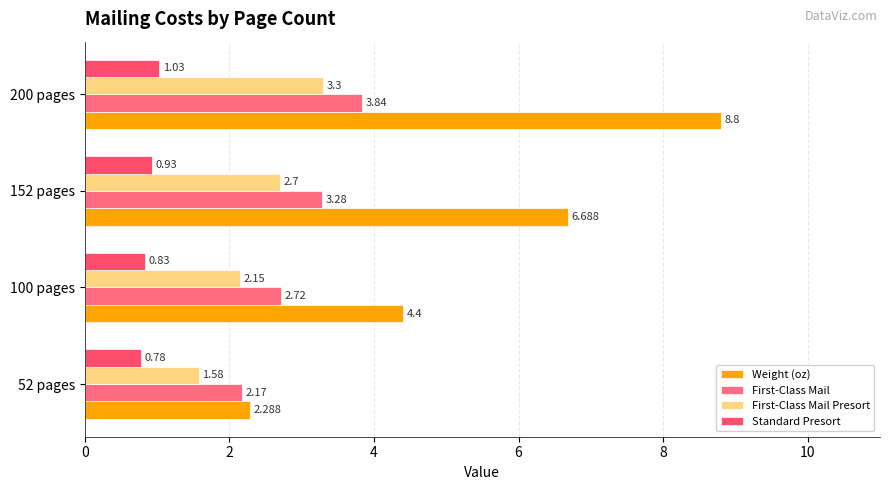

List the series in order of their peak value, lowest first.

Standard Presort, First-Class Mail Presort, First-Class Mail, Weight (oz)